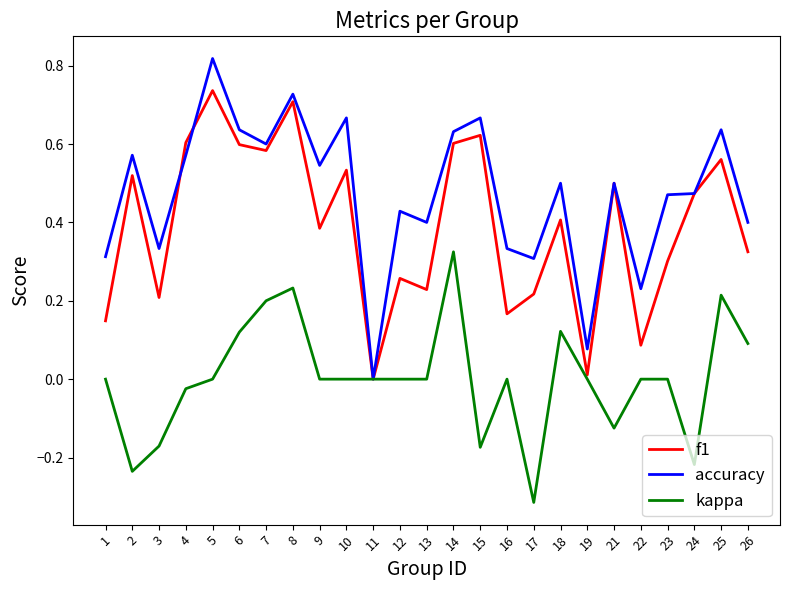

What is the sum of all f1 values?

9.8